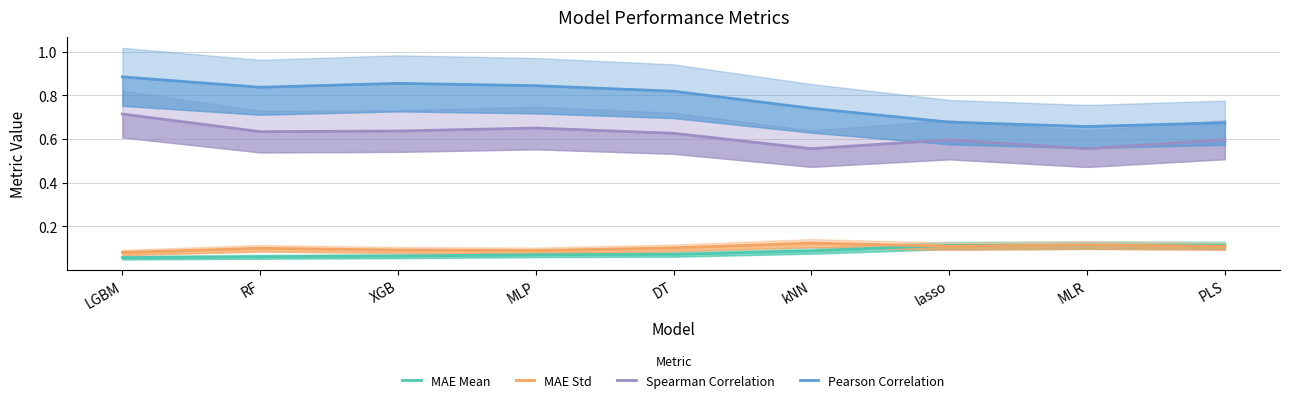

Between MLP and MLR, which is larger?

MLR